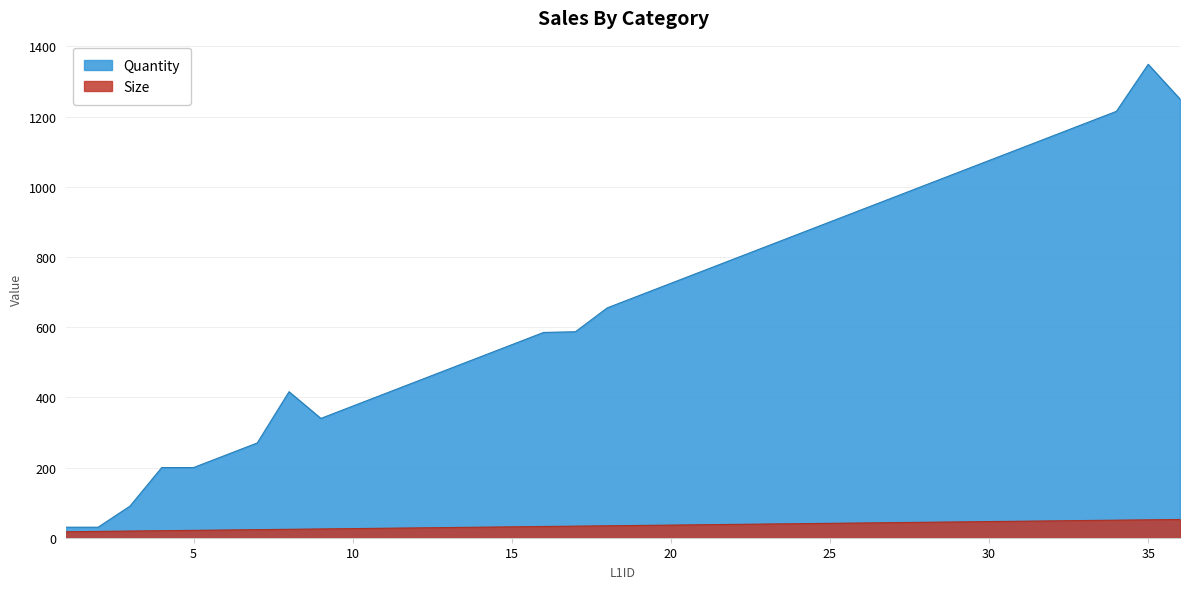

Between 12 and 25, which series saw the biggest shift?

Quantity